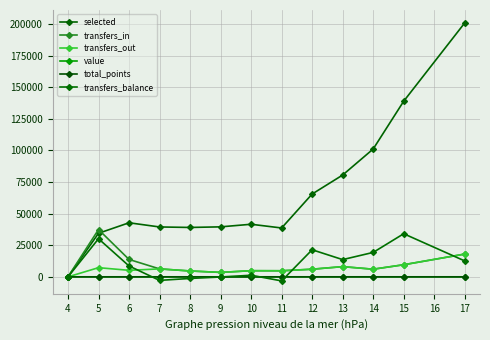

Where is the first local maximum for selected?

6